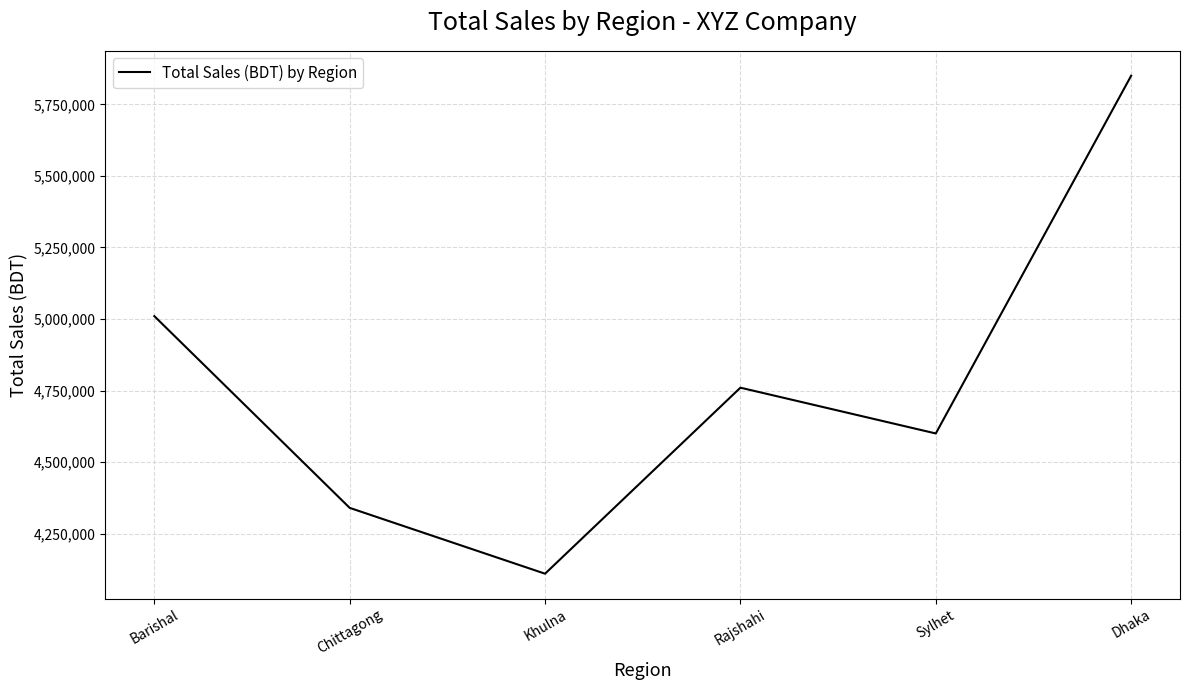

How many values are between 4340000 and 5010000?

4